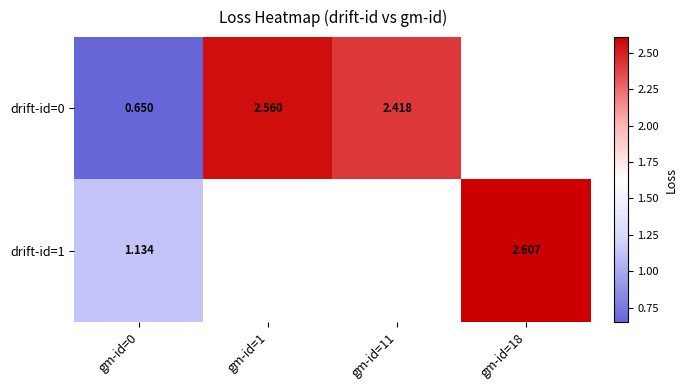

List the labels in order of drift-id=1 value, smallest first.

gm-id=0, gm-id=1, gm-id=11, gm-id=18